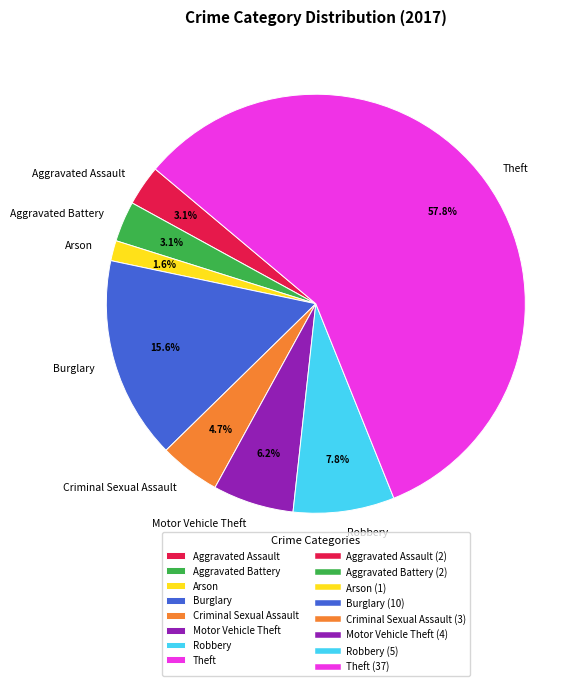

Do Motor Vehicle Theft and Burglary together represent more than half of the pie?

No